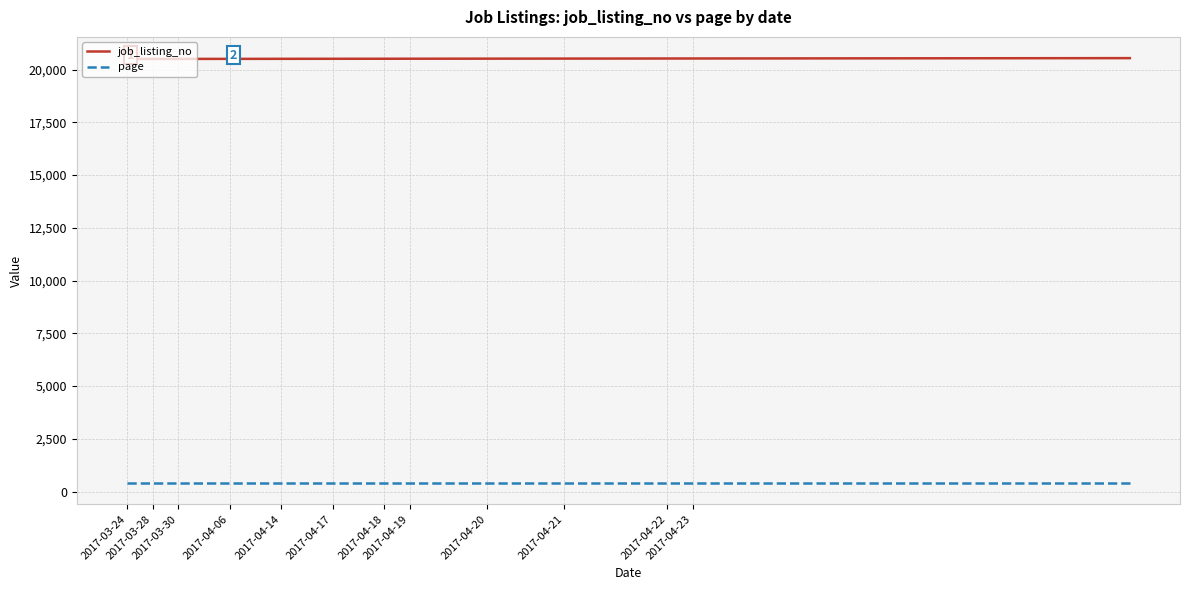

True or false: job_listing_no and page intersect in this chart.

False